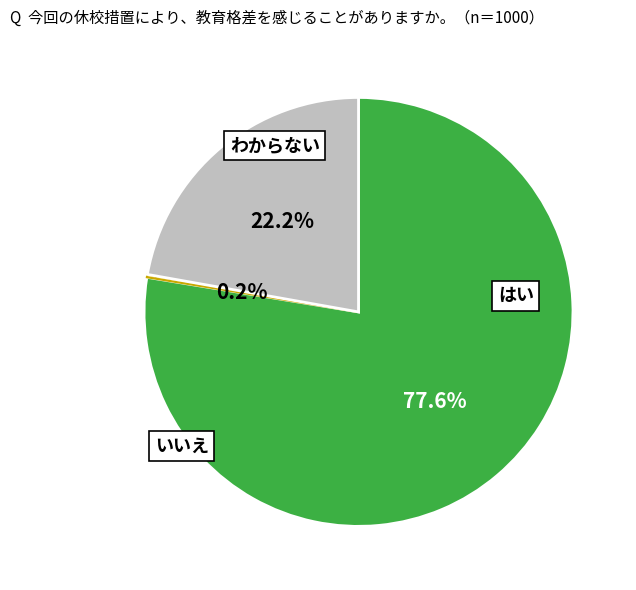

Is there a majority slice in this chart?

Yes